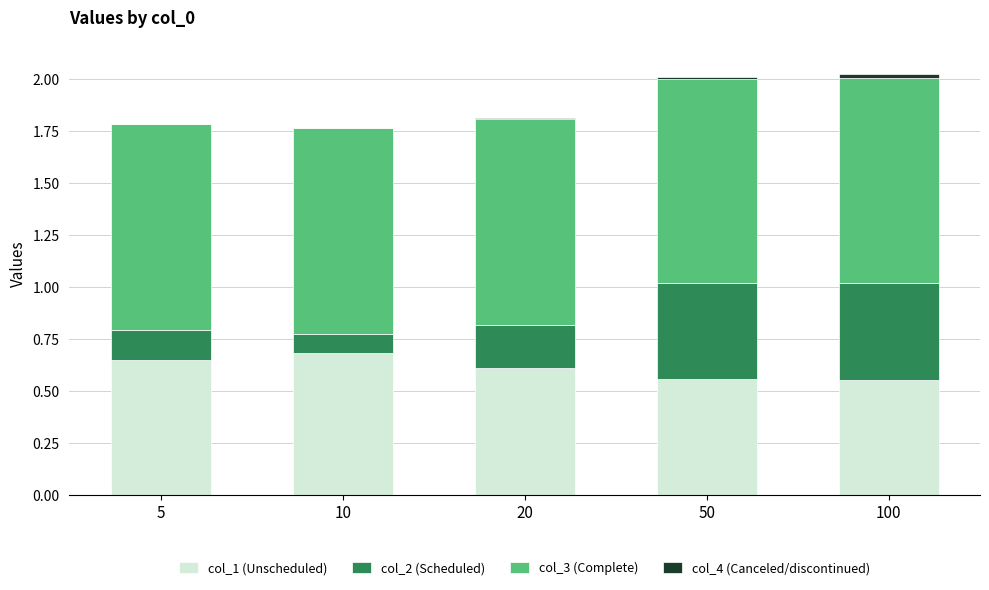

What is the sum of all col_1 (Unscheduled) values?

3.0